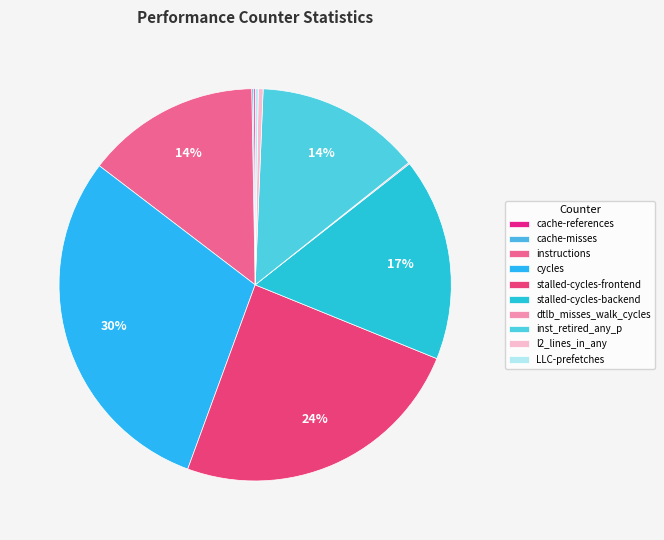

How many segments does this pie chart have?

10